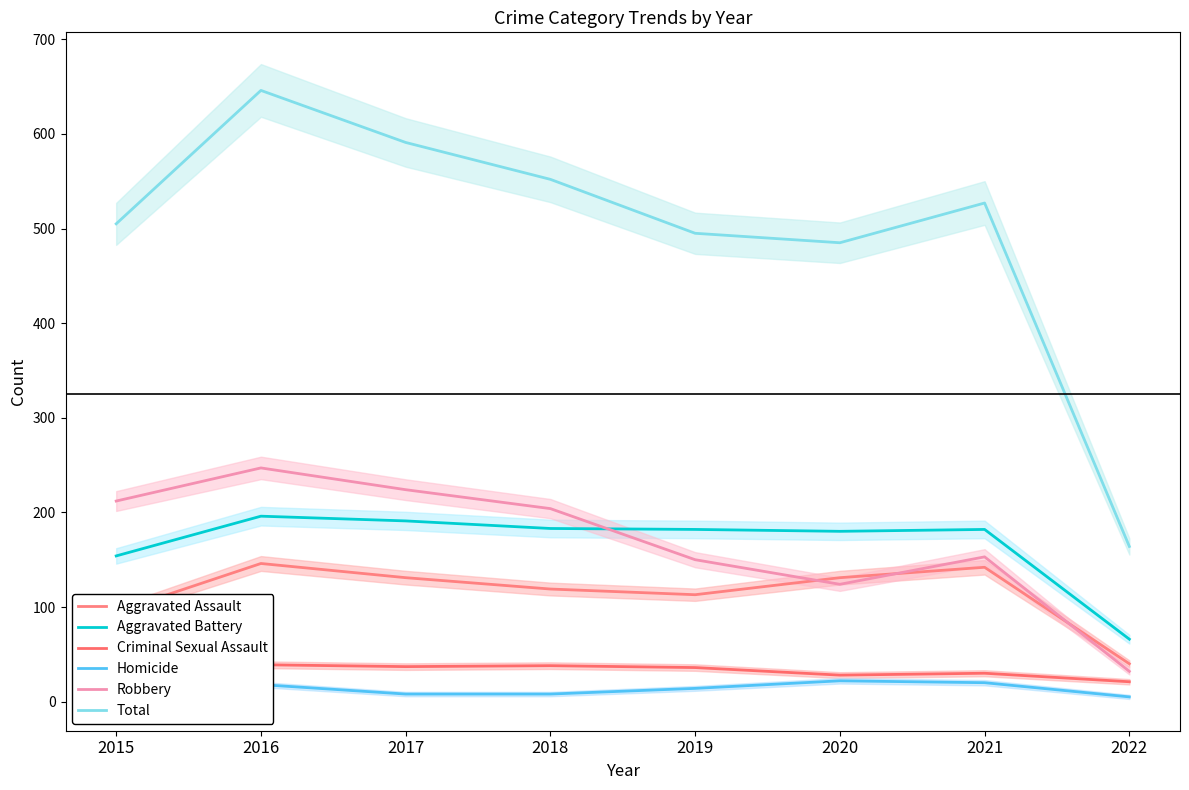

What is the difference between the maximum and minimum values in the Criminal Sexual Assault series?

18